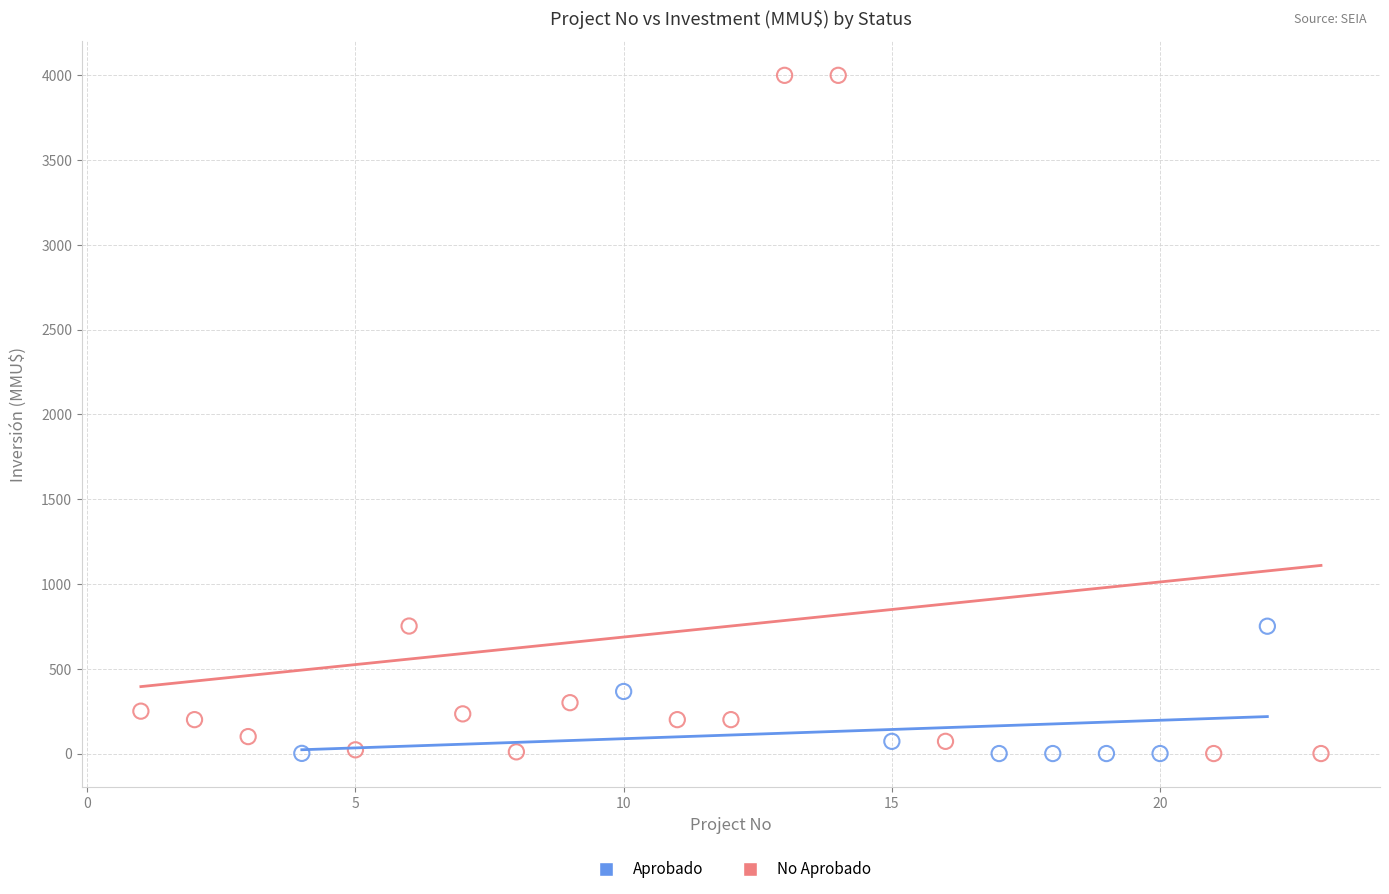

Which series has the widest spread of Y values?

No Aprobado